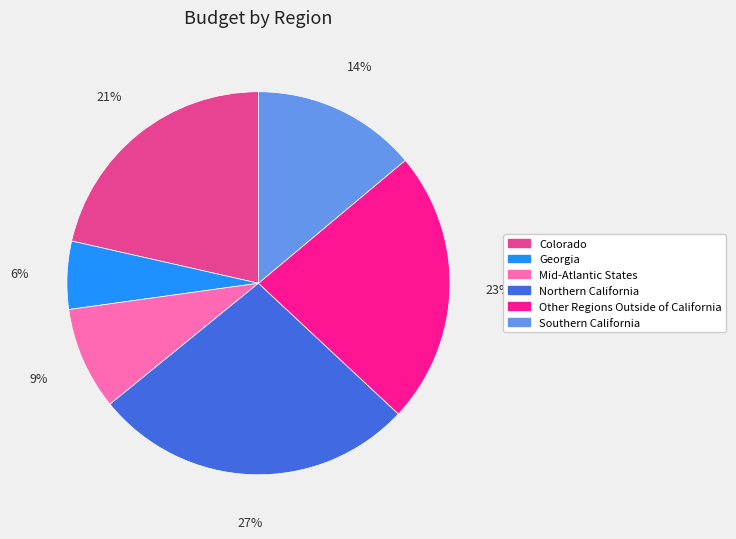

Rank the categories by value from lowest to highest.

Georgia, Mid-Atlantic States, Southern California, Colorado, Other Regions Outside of California, Northern California